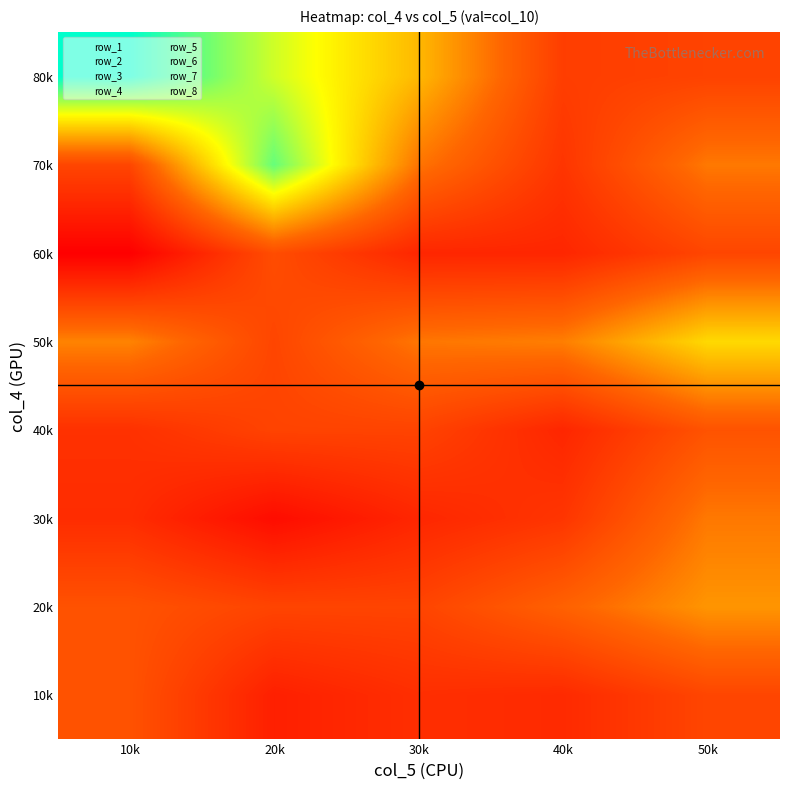

Is it true that row_8 equals 3.1 at 20k?

False